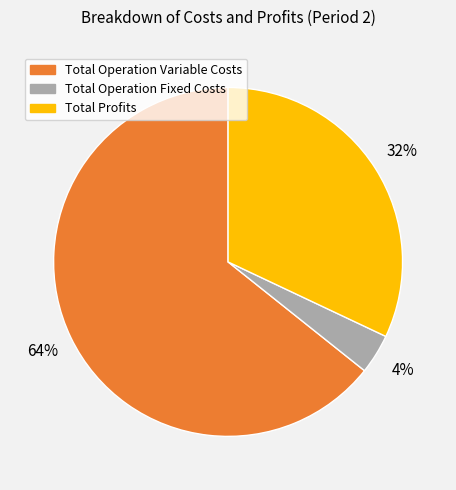

To the nearest percent, what is the average slice percentage?

33%